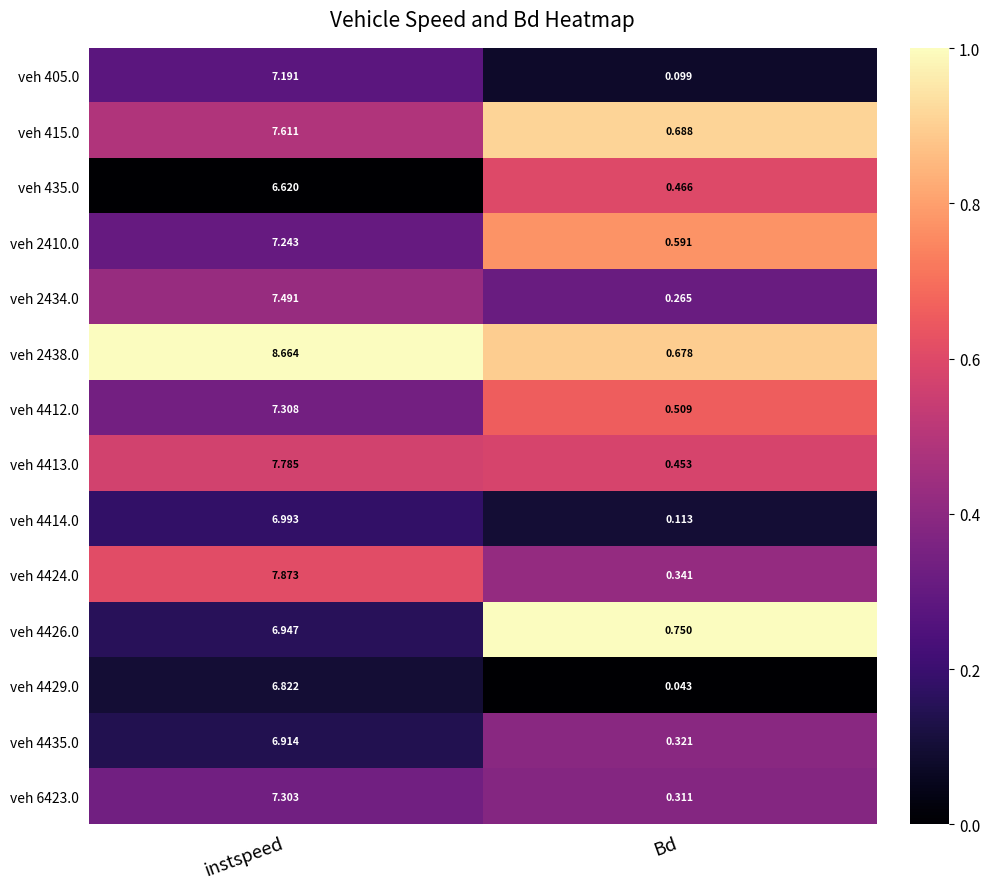

Rank the series at instspeed from lowest to highest value.

veh 435.0, veh 4429.0, veh 4435.0, veh 4426.0, veh 4414.0, veh 405.0, veh 2410.0, veh 6423.0, veh 4412.0, veh 2434.0, veh 415.0, veh 4413.0, veh 4424.0, veh 2438.0